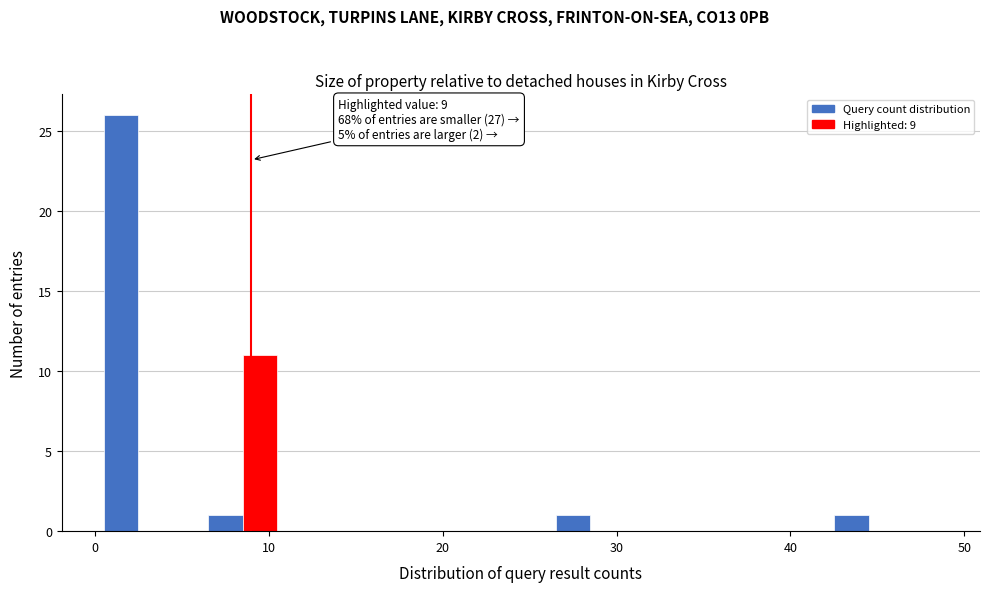

Read against the x-axis, roughly where is the centre of the tallest bar?

2